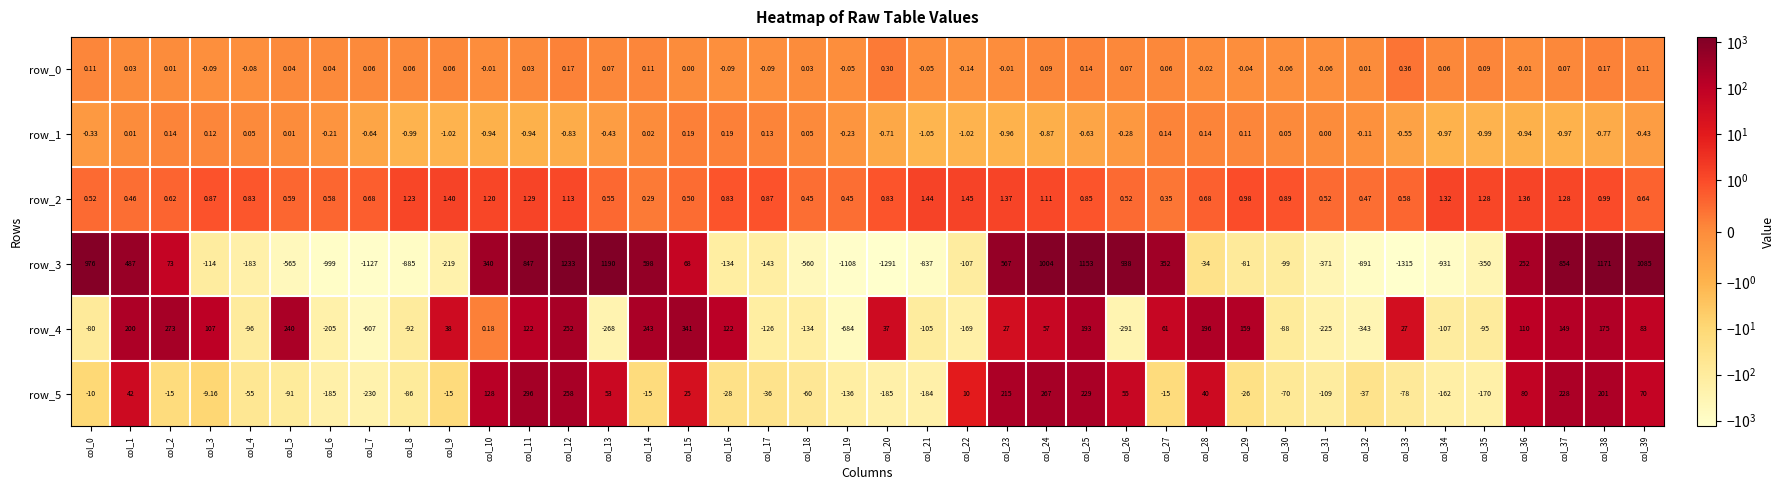

What is the greatest value displayed?

1233.0